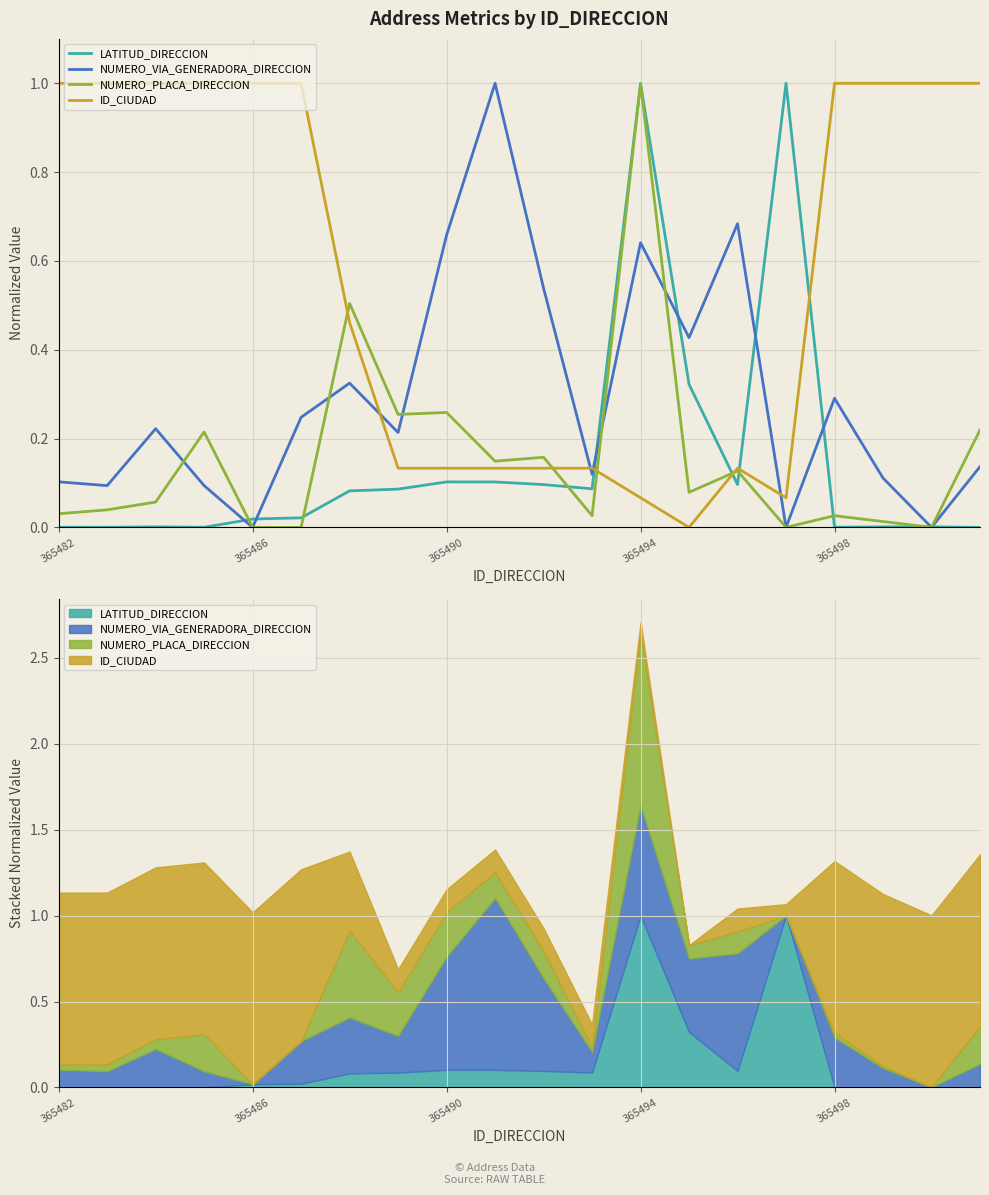

Reading left to right, extract all data points from this chart.

LATITUD_DIRECCION: 0.0	0.0	0.0	0.0	0.0	0.0	0.1	0.1	0.1	0.1	0.1	0.1	1.0	0.3	0.1	1.0	0.0	0.0	0.0	0.0
NUMERO_VIA_GENERADORA_DIRECCION: 0.1	0.1	0.2	0.1	0.0	0.2	0.3	0.2	0.7	1.0	0.5	0.1	0.6	0.4	0.7	0.0	0.3	0.1	0.0	0.1
NUMERO_PLACA_DIRECCION: 0.0	0.0	0.1	0.2	0.0	0.0	0.5	0.3	0.3	0.1	0.2	0.0	1.0	0.1	0.1	0.0	0.0	0.0	0.0	0.2
ID_CIUDAD: 1.0	1.0	1.0	1.0	1.0	1.0	0.5	0.1	0.1	0.1	0.1	0.1	0.1	0.0	0.1	0.1	1.0	1.0	1.0	1.0